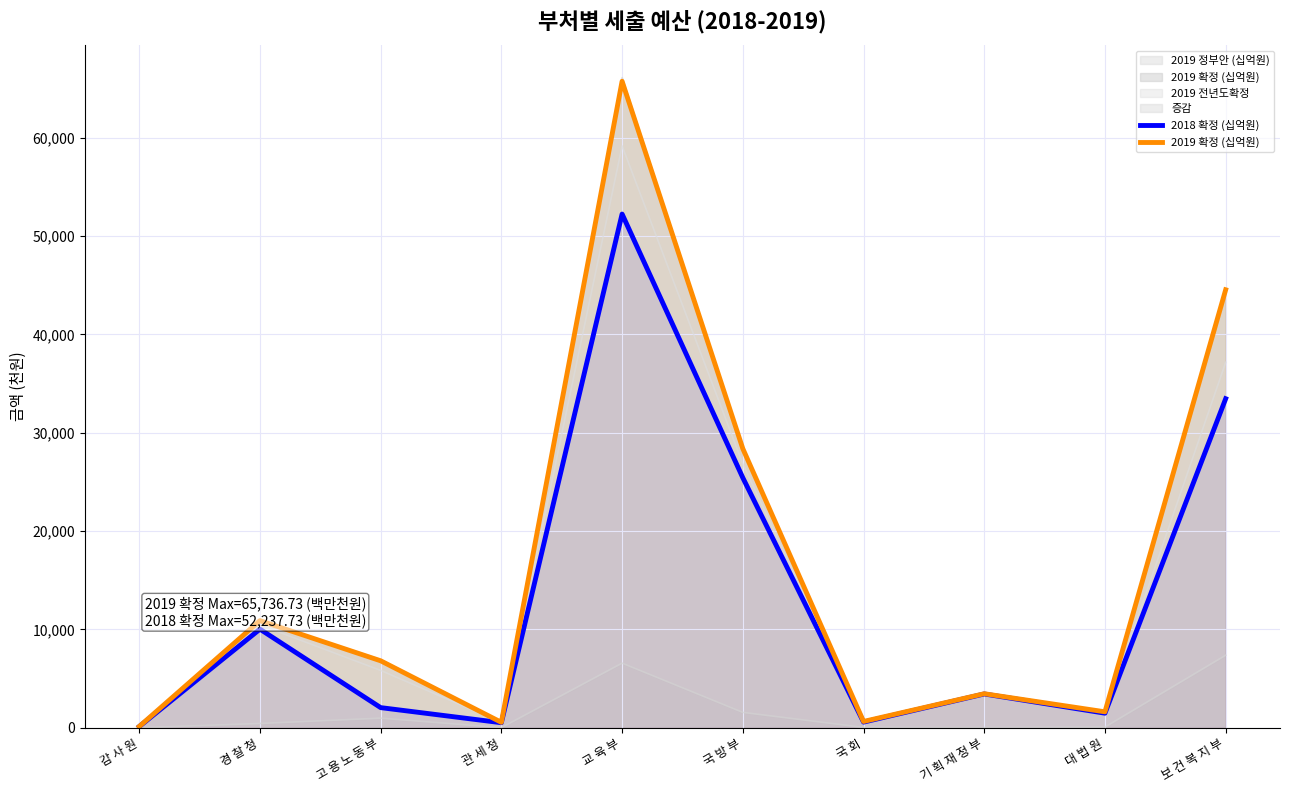

Reading left to right, what are all the values shown in this chart?

2018 확정 (십억원): 감 사 원=125.2	경 찰 청=10027.5	고 용 노 동 부=2048.9	관 세 청=512.9	교 육 부=52237.7	국 방 부=25422.2	국 회=574.3	기 획 재 정 부=3437.7	대 법 원=1481.7	보 건 복 지 부=33458.9
2019 확정 (십억원): 감 사 원=132.4	경 찰 청=10895.2	고 용 노 동 부=6810.0	관 세 청=551.3	교 육 부=65736.7	국 방 부=28383.2	국 회=640.9	기 획 재 정 부=3462.3	대 법 원=1622.5	보 건 복 지 부=44536.2